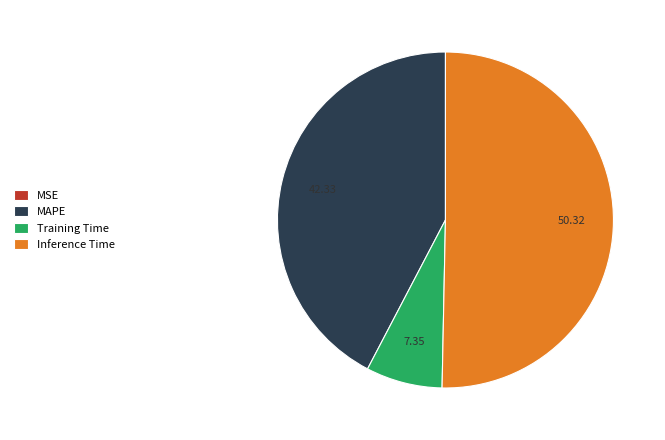

Does Inference Time account for over 50% of the chart?

Yes